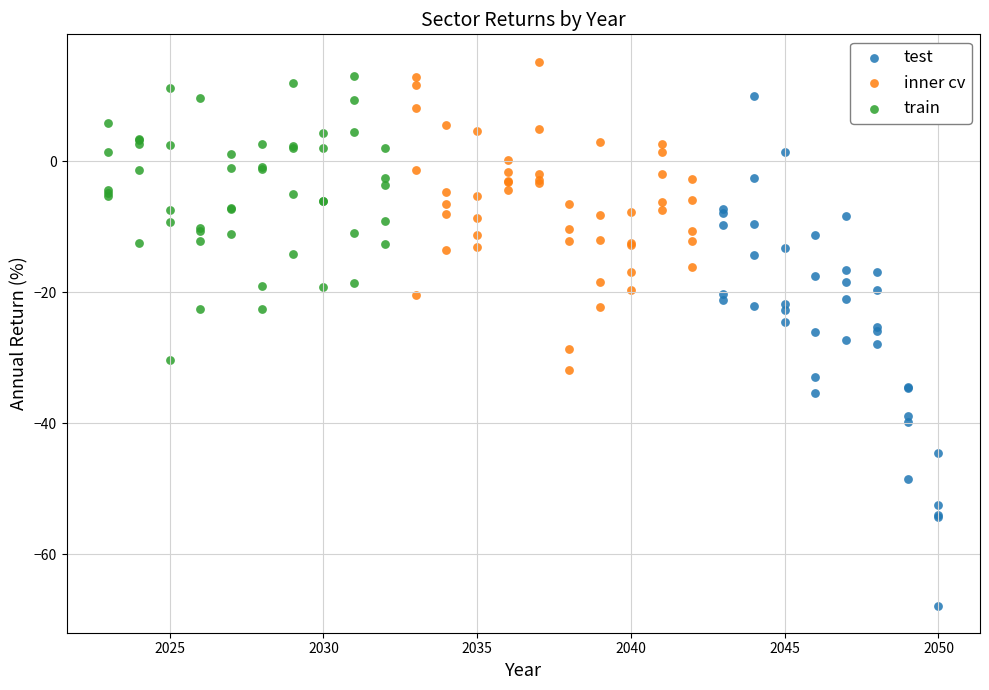

Which series reaches the maximum Y coordinate?

inner cv